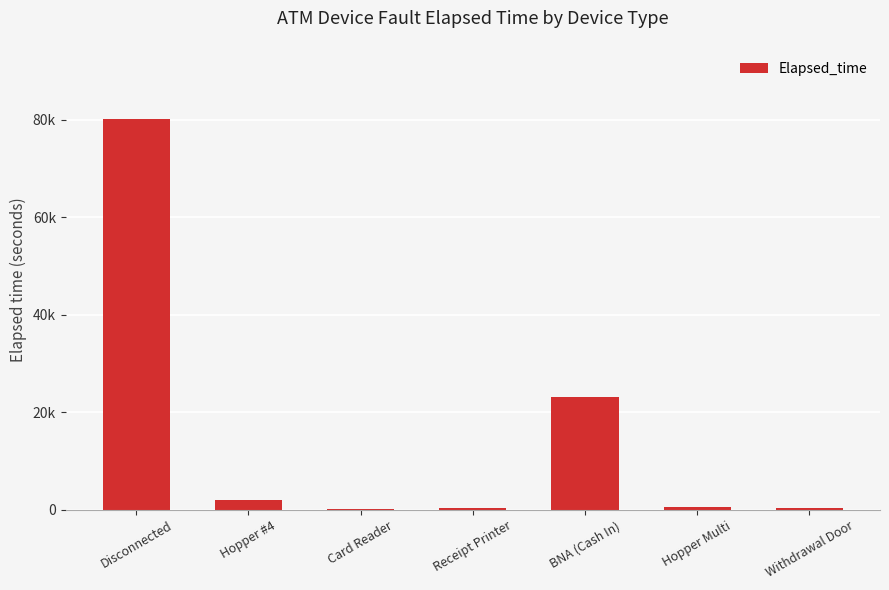

Is it true that the value at Disconnected is 49680?

False